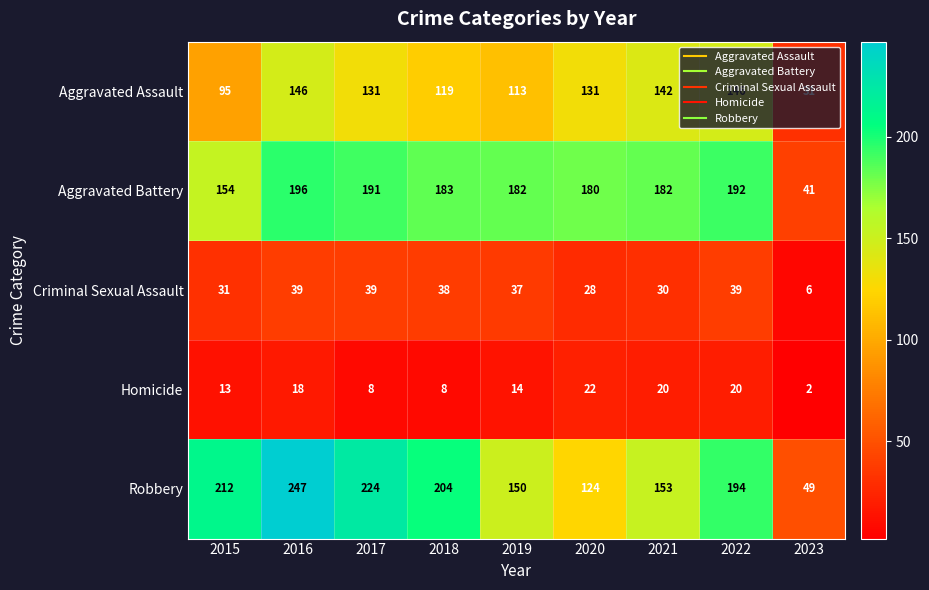

Which series has the largest total across all categories?

Robbery